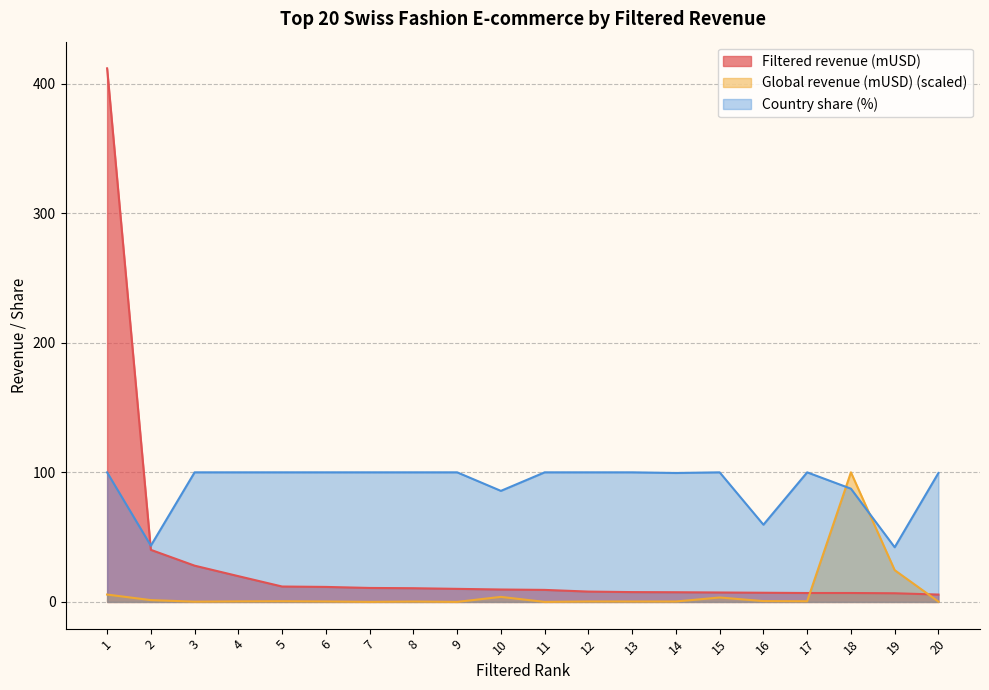

Does the chart have visible grid lines?

Yes